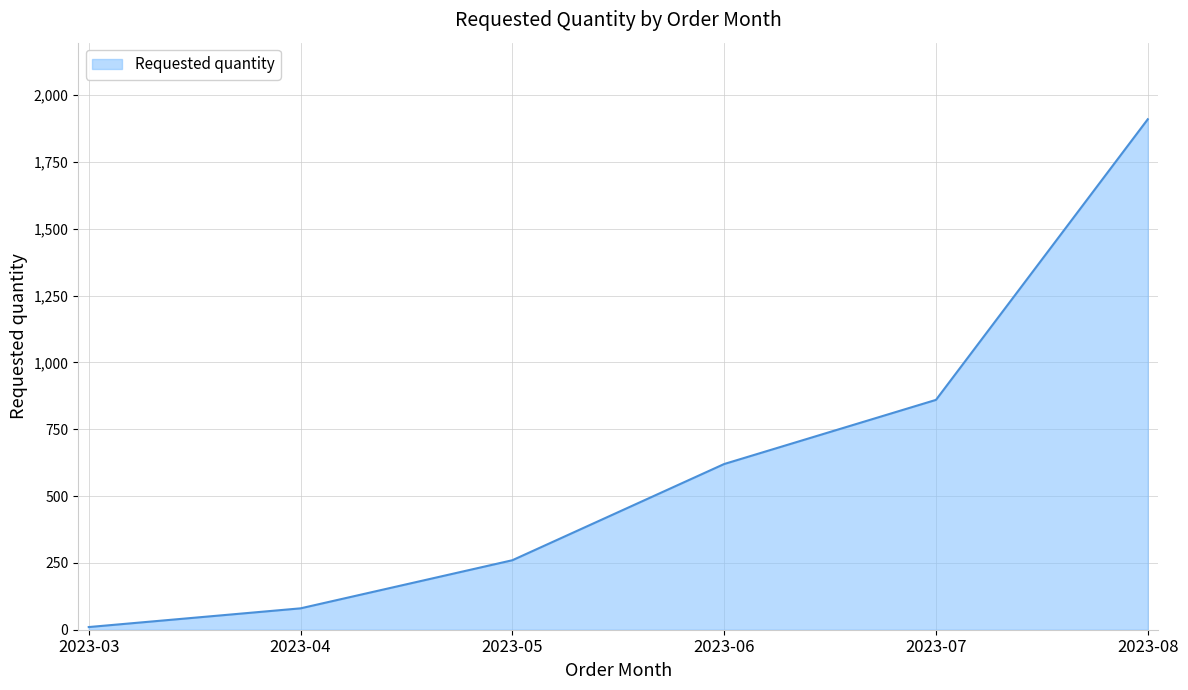

True or false: there are more than 0 points higher than both neighbors.

False